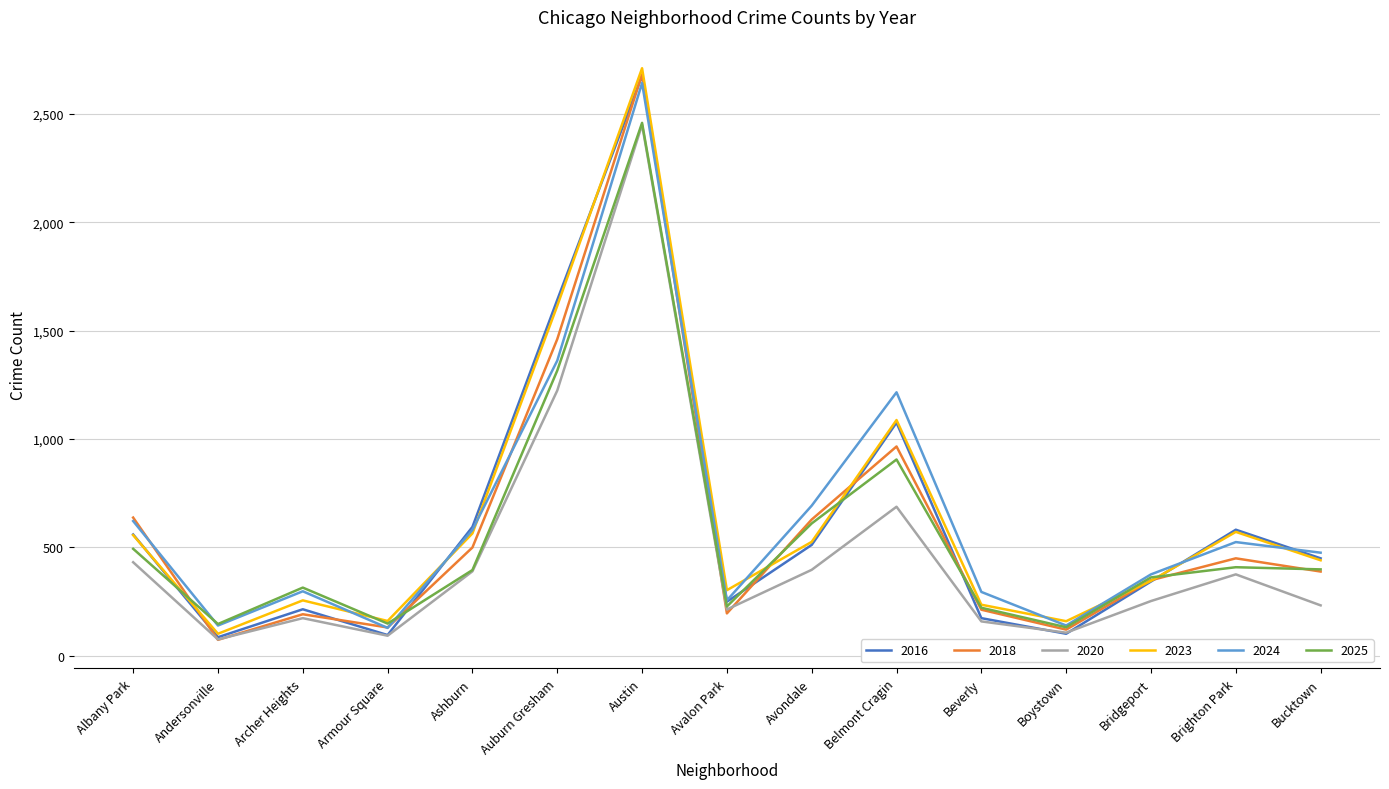

The 2023 series shows 68 at Boystown. True or false?

False